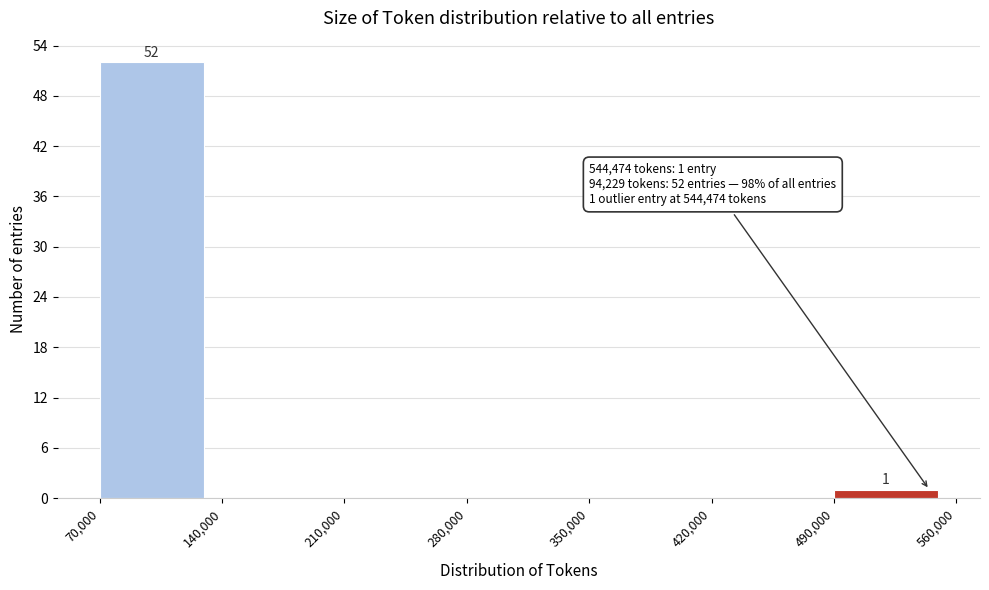

Which range on the x-axis has the tallest bar?

70,000 to 140,000